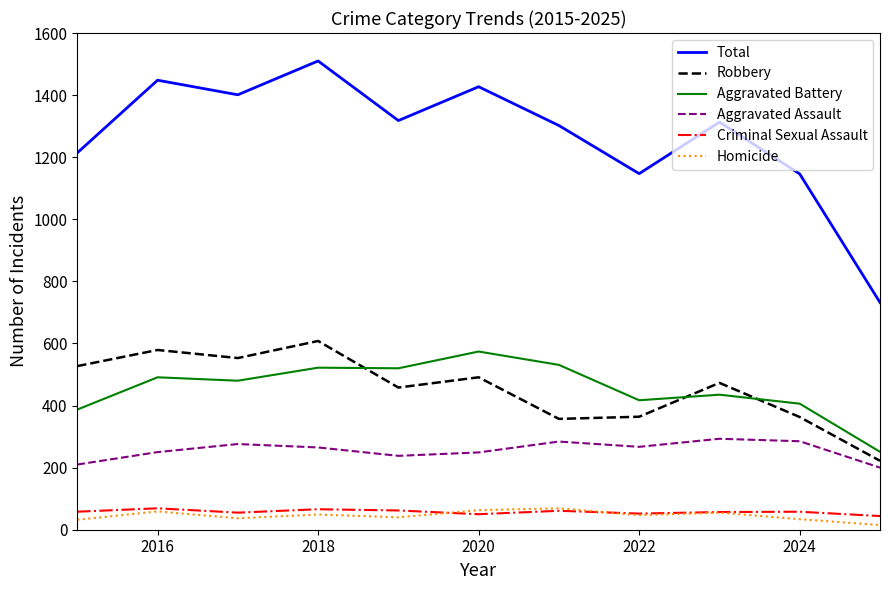

True or false: Total and Aggravated Battery cross at least once.

False